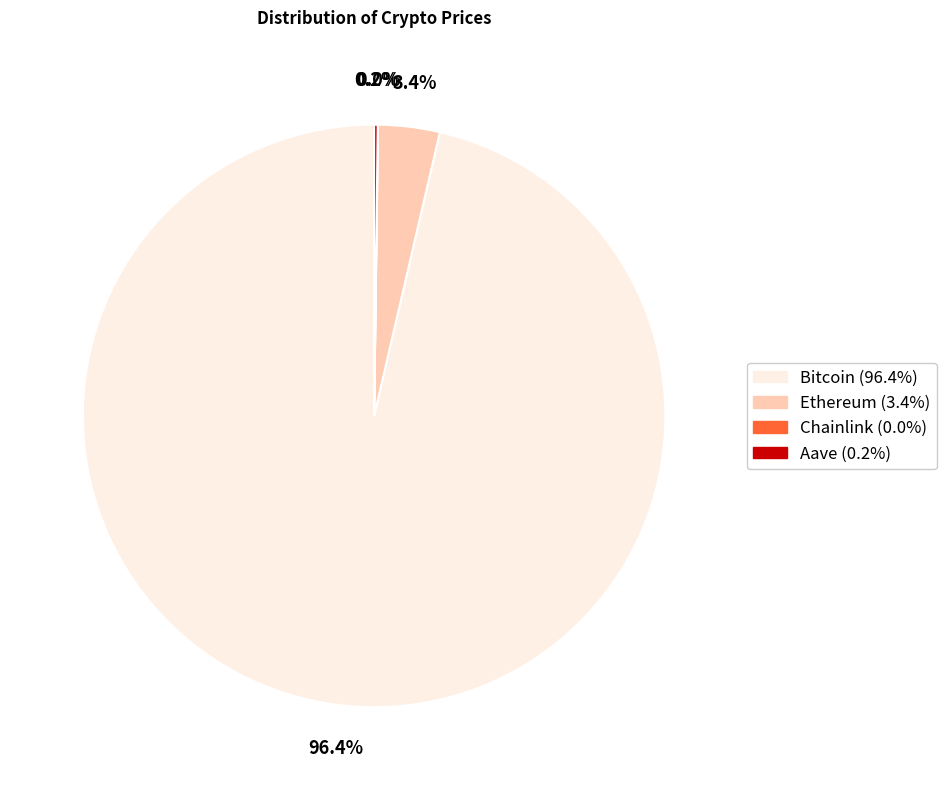

Which category has the biggest portion of the pie?

Bitcoin